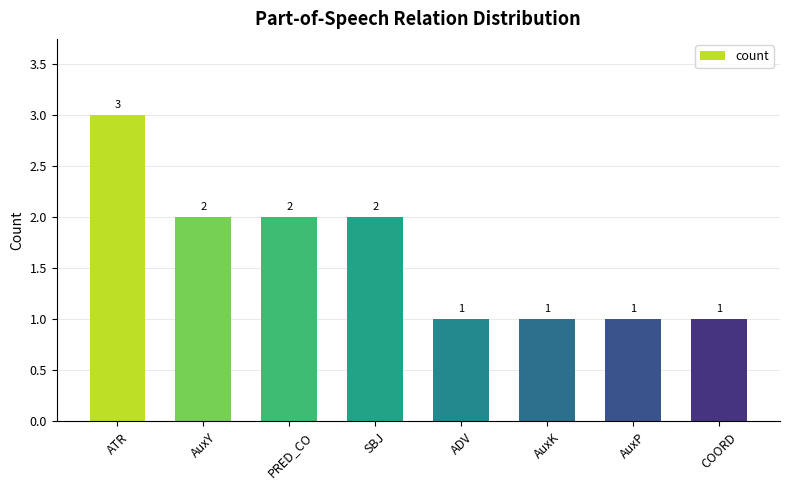

What is the label of the 6th bar from the left?

AuxK